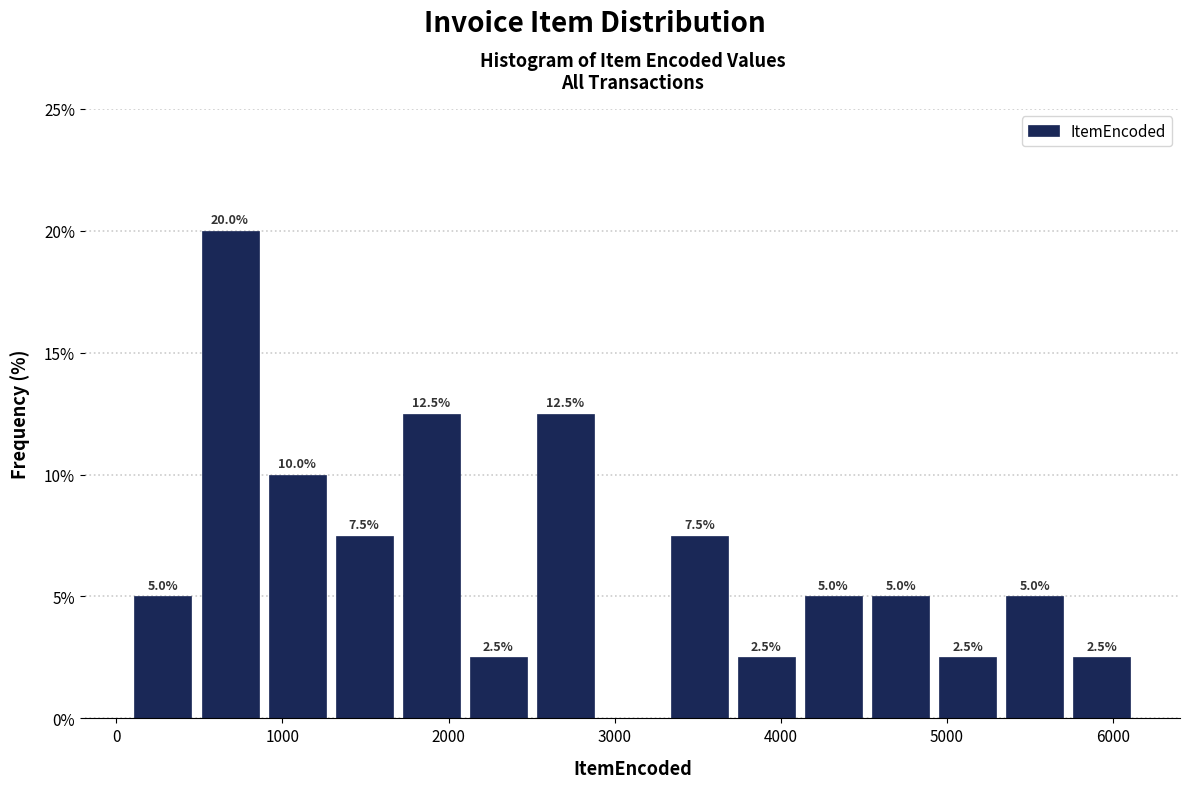

Over which range of the x-axis is the bar tallest?

500 to 900